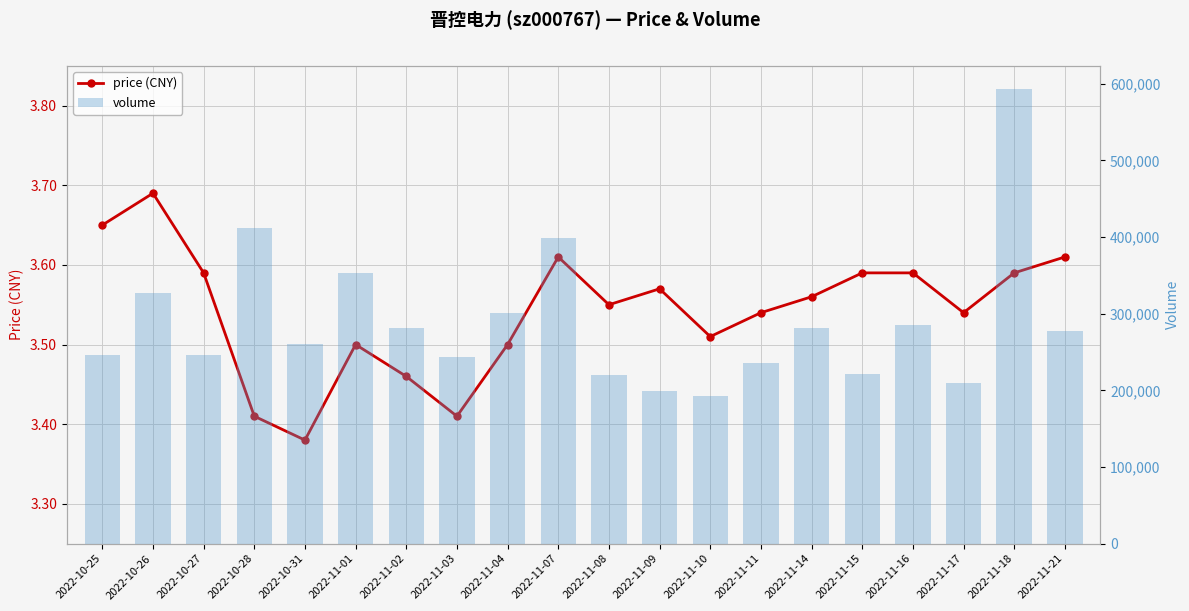

Reading left to right, transcribe all the data shown in this chart.

price: 2022-10-25=3.6	2022-10-26=3.7	2022-10-27=3.6	2022-10-28=3.4	2022-10-31=3.4	2022-11-01=3.5	2022-11-02=3.5	2022-11-03=3.4	2022-11-04=3.5	2022-11-07=3.6	2022-11-08=3.5	2022-11-09=3.6	2022-11-10=3.5	2022-11-11=3.5	2022-11-14=3.6	2022-11-15=3.6	2022-11-16=3.6	2022-11-17=3.5	2022-11-18=3.6	2022-11-21=3.6
volume: 2022-10-25=245489.0	2022-10-26=327643.0	2022-10-27=246147.0	2022-10-28=412177.0	2022-10-31=260301.0	2022-11-01=352966.0	2022-11-02=281450.0	2022-11-03=243172.0	2022-11-04=300901.0	2022-11-07=399381.0	2022-11-08=220691.0	2022-11-09=199066.0	2022-11-10=192980.0	2022-11-11=235939.0	2022-11-14=280741.0	2022-11-15=221718.0	2022-11-16=285075.0	2022-11-17=209864.0	2022-11-18=593773.0	2022-11-21=277267.0